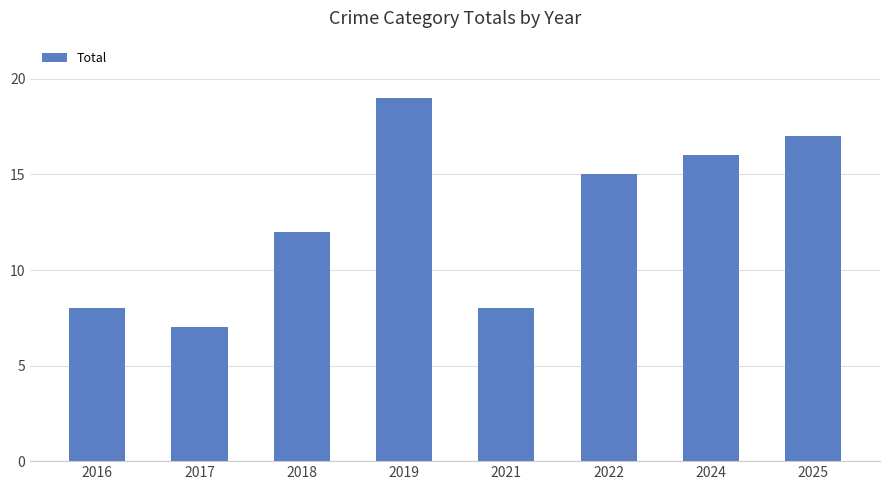

The chart shows a value of 8 at 2016. True or false?

True